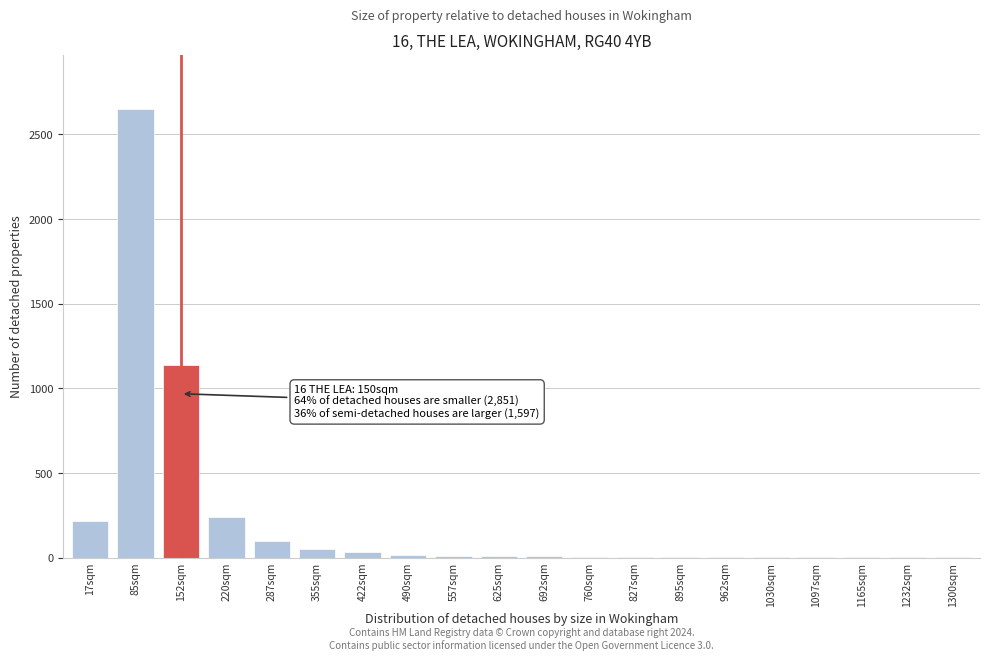

Where is the data nearest to the value 1326?

152sqm